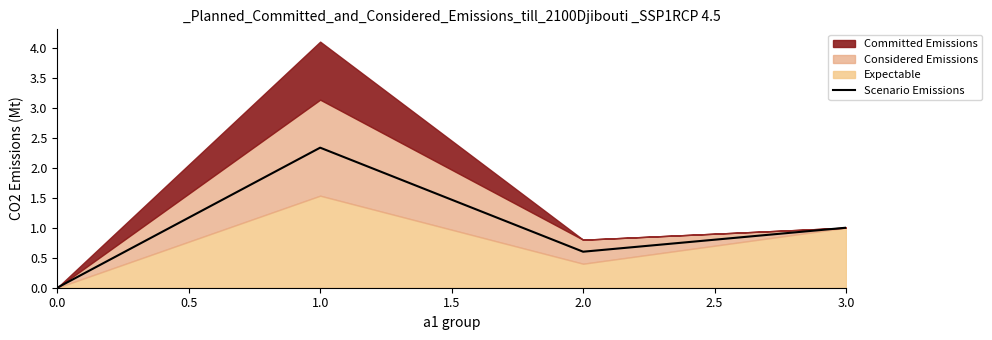

The value of Scenario Emissions at 1.0 is 3.8. True or false?

False